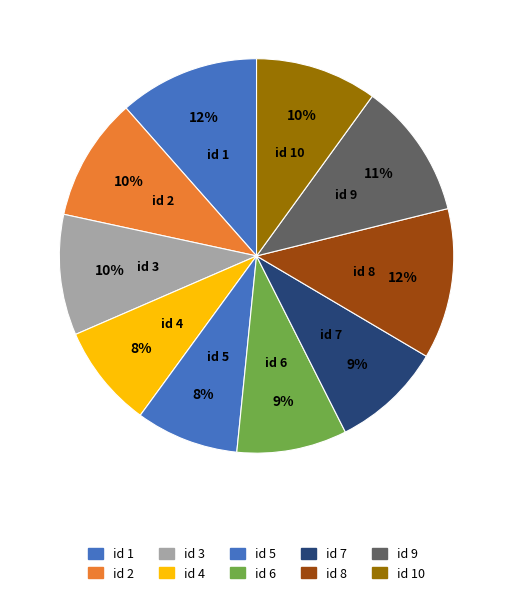

How many slices are in this pie chart?

10